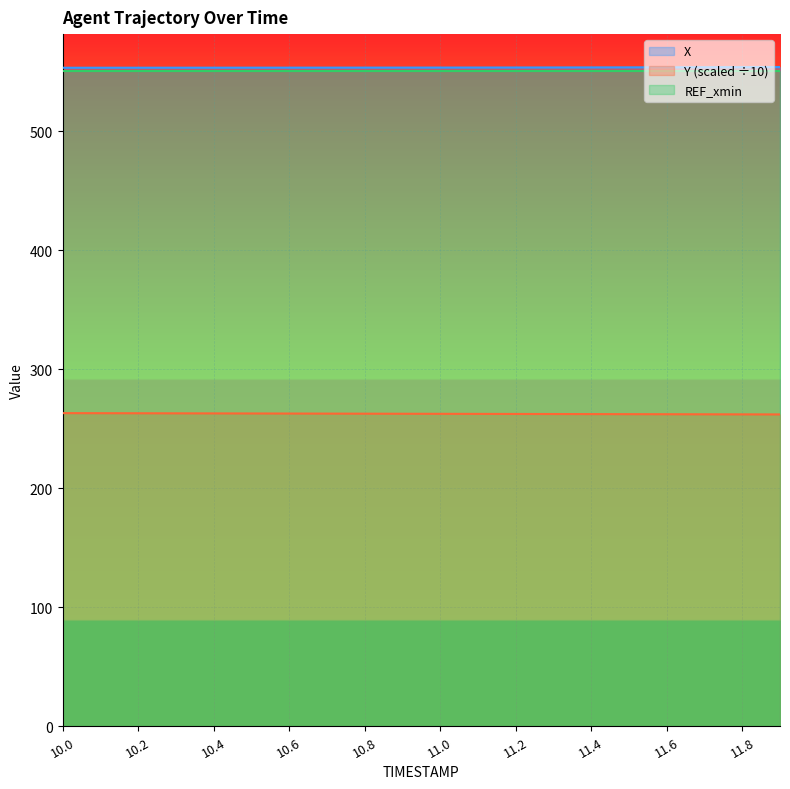

Reading left to right, extract all data points from this chart.

X: 553.3	553.3	553.3	553.4	553.4	553.4	553.4	553.4	553.4	553.4	553.5	553.5	553.5	553.6	553.6	553.6	553.7	553.8	553.8	553.9
Y: 263.1	263.1	263.0	263.0	262.9	262.8	262.8	262.7	262.7	262.6	262.5	262.5	262.4	262.4	262.3	262.2	262.2	262.1	262.1	262.0